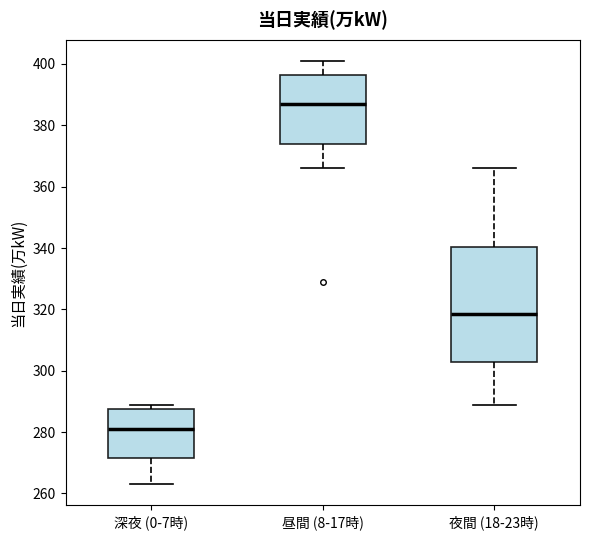

Reading left to right, transcribe this box plot: for each box, give where its median line is, the range the box spans, and where its two whiskers end, as read against the y-axis. The values are not printed on the chart, so give them approximately, as read against the axis.

深夜 (0-7時): median 282, box 272 to 288, whiskers 264 to 290
昼間 (8-17時): median 388, box 374 to 396, whiskers 366 to 402
夜間 (18-23時): median 318, box 302 to 340, whiskers 290 to 366